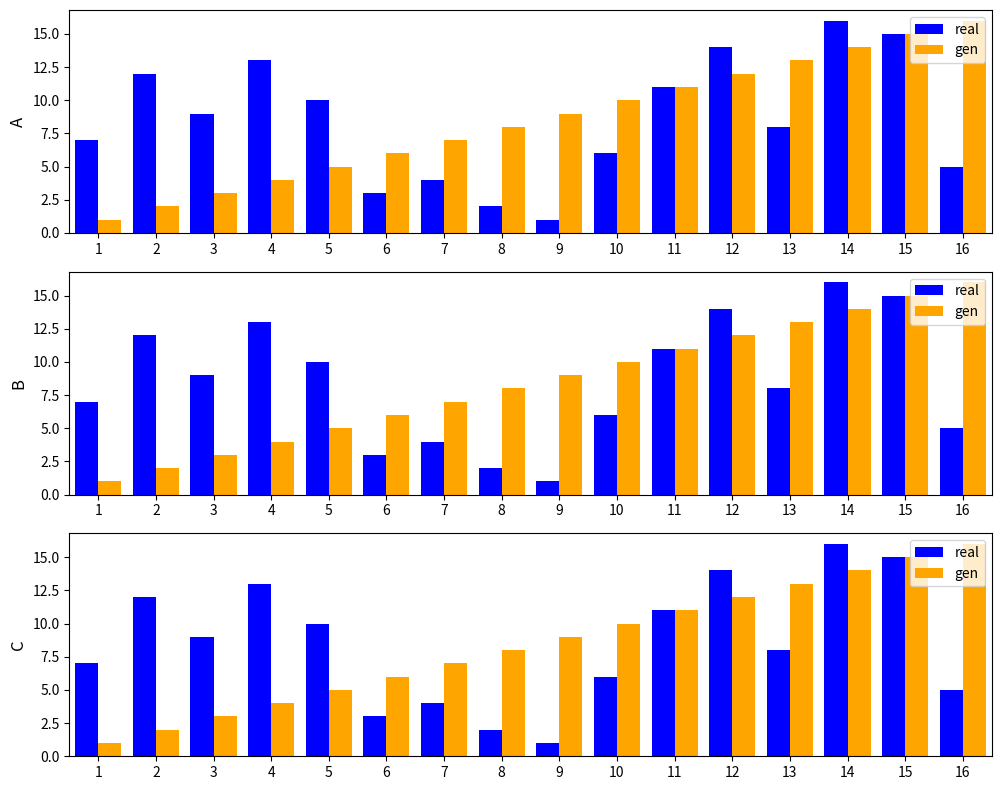

Rank the categories by gen value from lowest to highest.

1, 2, 3, 4, 5, 6, 7, 8, 9, 10, 11, 12, 13, 14, 15, 16